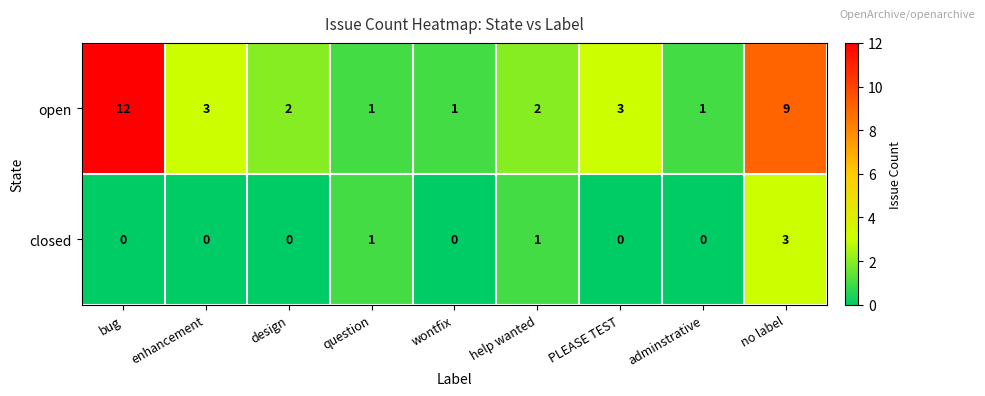

Reading right to left, transcribe all the data shown in this chart.

open: no label=9	adminstrative=1	PLEASE TEST=3	help wanted=2	wontfix=1	question=1	design=2	enhancement=3	bug=12
closed: no label=3	adminstrative=0	PLEASE TEST=0	help wanted=1	wontfix=0	question=1	design=0	enhancement=0	bug=0